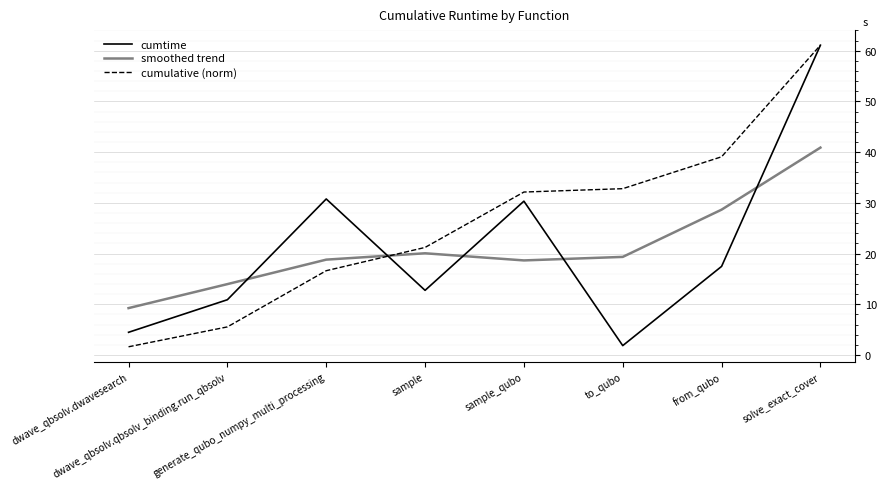

At which label does cumtime reach its peak?

solve_exact_cover